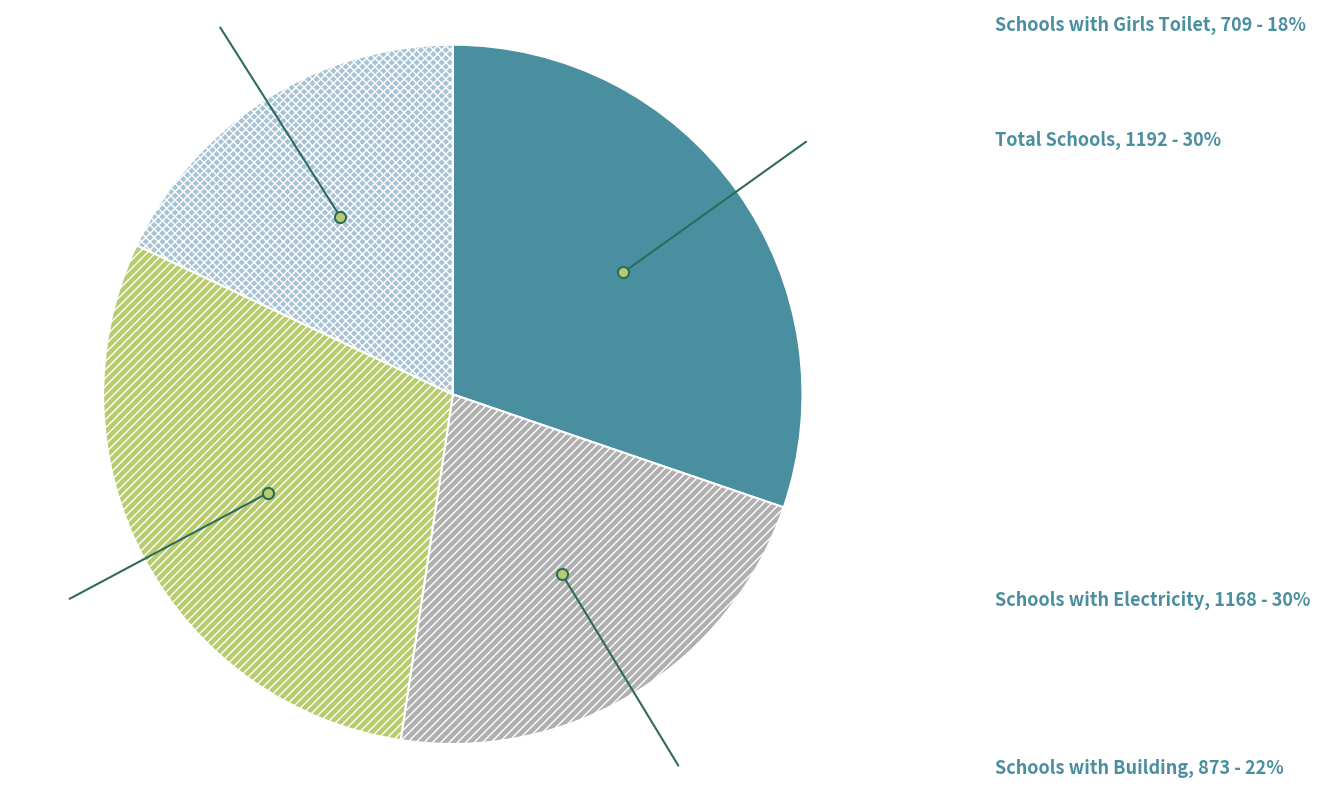

Between Schools with Girls Toilet and Schools with Building, which is larger?

Schools with Building